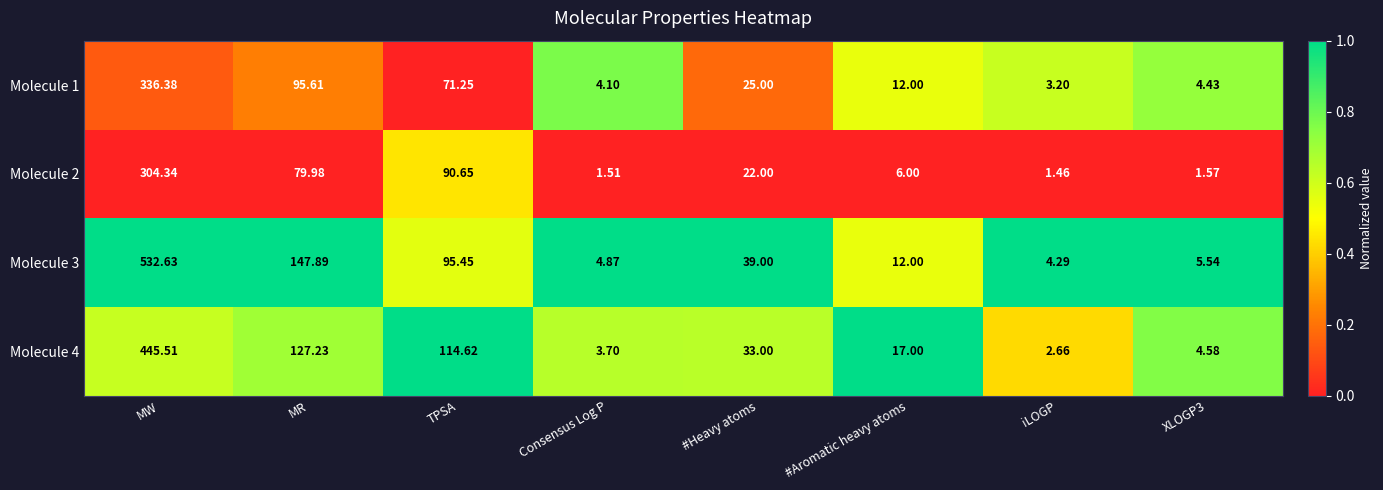

Which series has the largest range (max minus min)?

Molecule 3